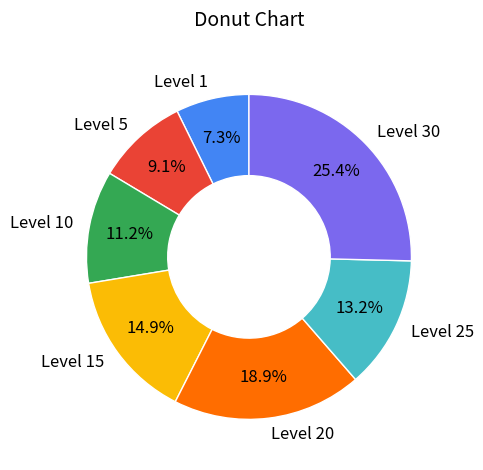

To the nearest percent, what is the average slice percentage?

14%